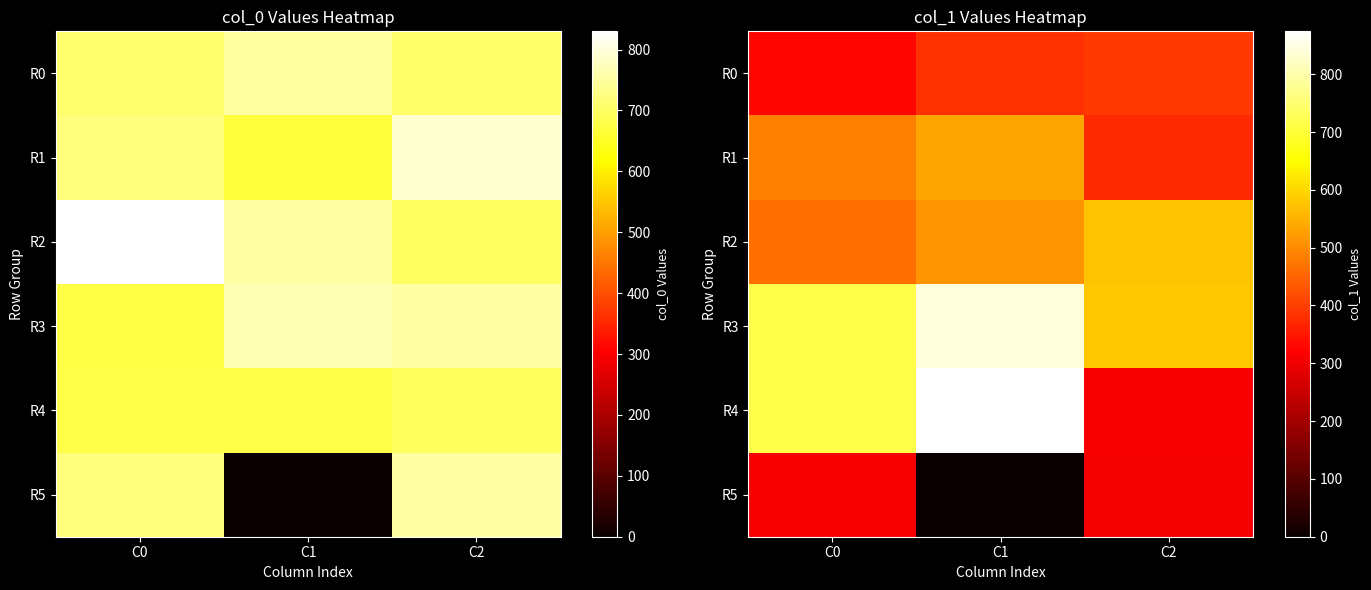

Is the value of R5 at C2 greater than the value of R0 at C0?

No